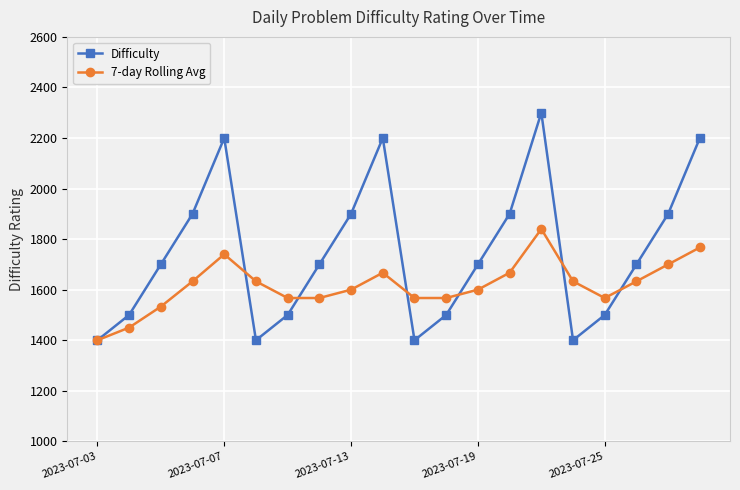

Which series has the widest spread of values?

Difficulty